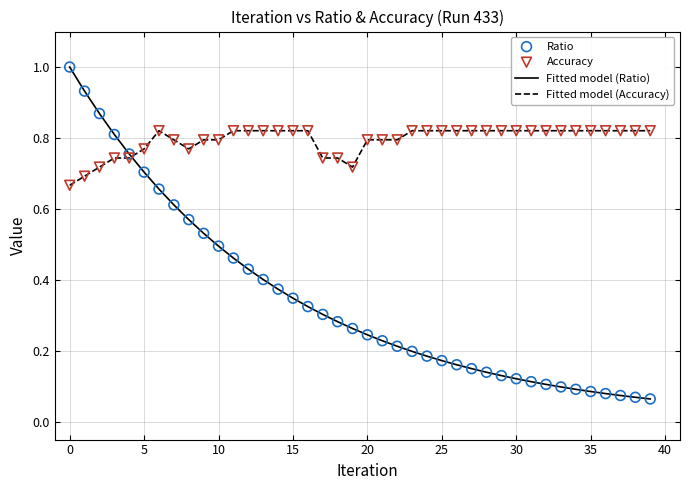

Which series has the largest range (max minus min)?

Fitted model (Ratio)